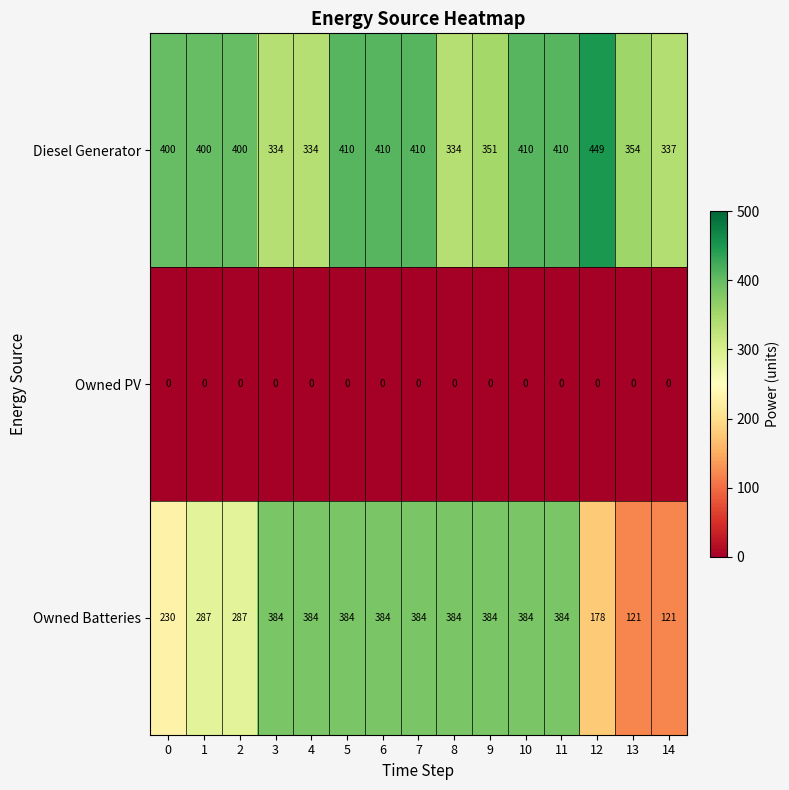

How many categories are shown in the chart?

15